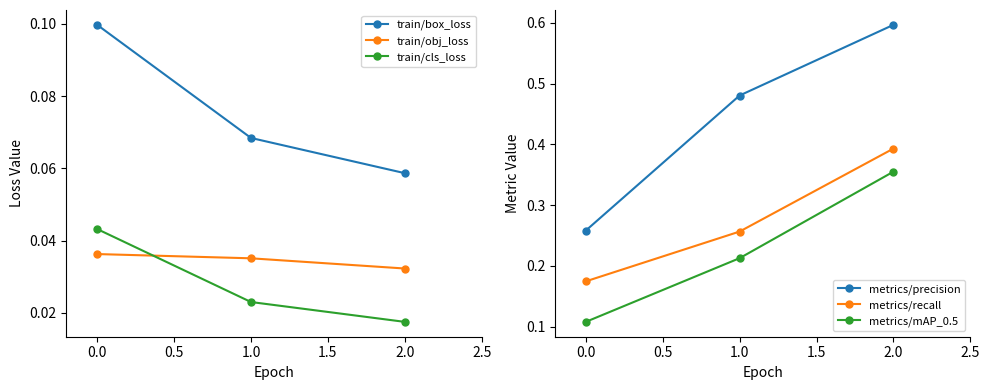

True or false: train/box_loss has a value of 0.1 at 0.0.

True